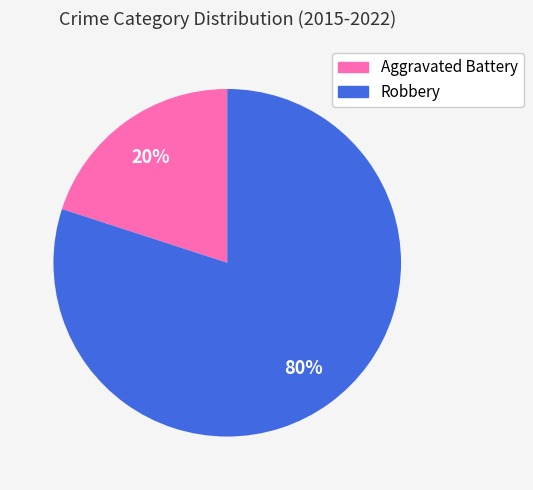

Between Robbery and Aggravated Battery, which is larger?

Robbery